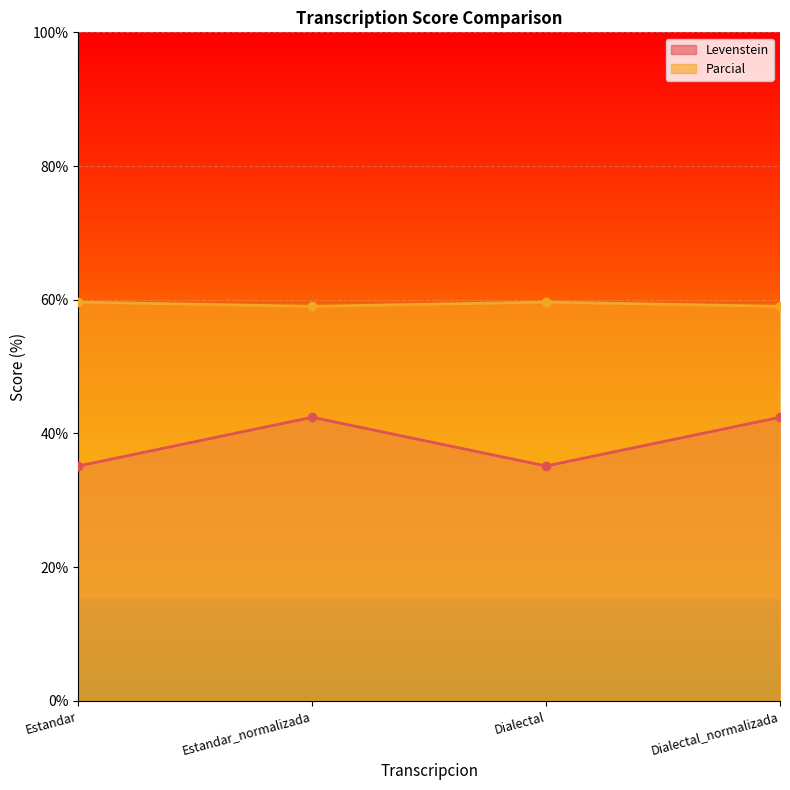

How many interior local valleys does the Levenstein series have?

1